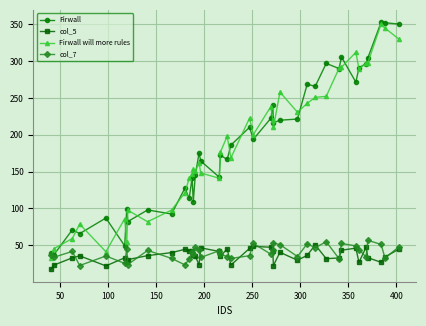

How many categories are shown in the chart?

40